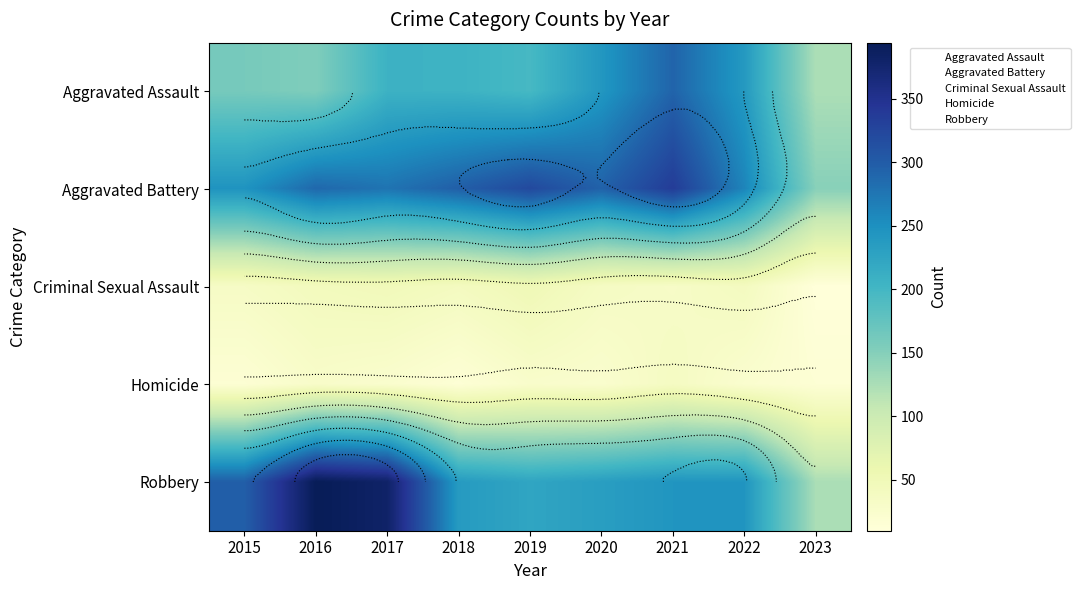

What is the difference between the highest and lowest values at 2022?

238